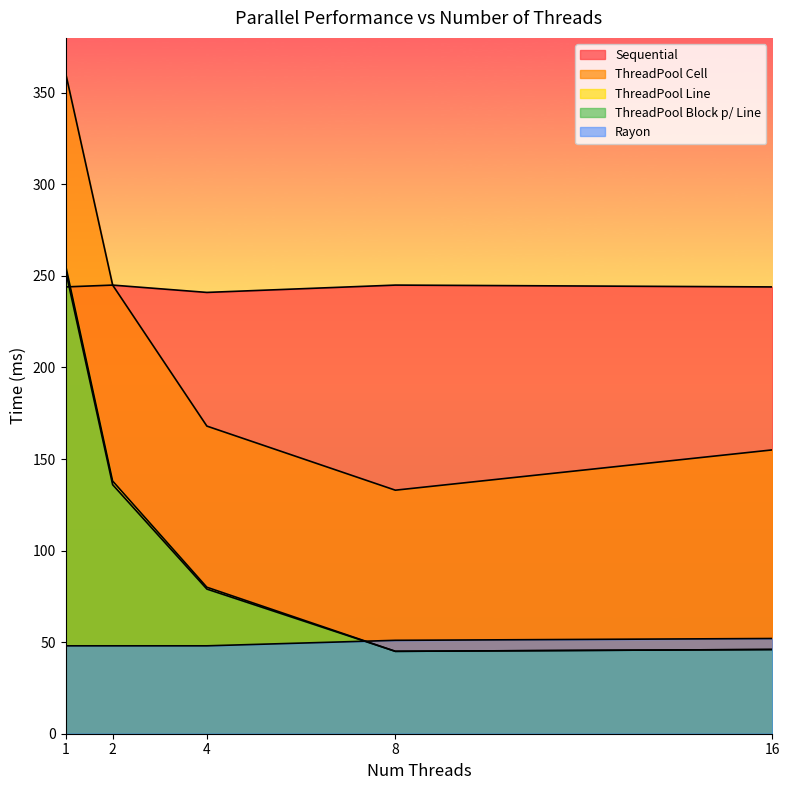

Is it true that Rayon equals 15 at 4?

False